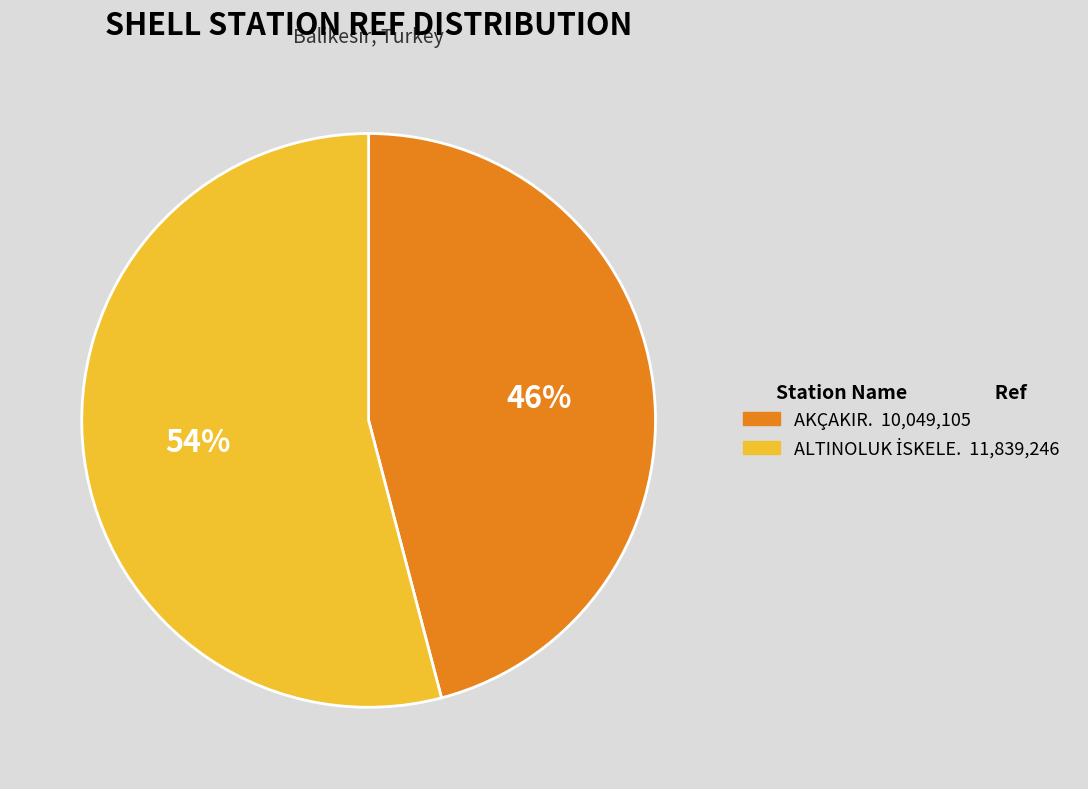

Is it true that AKÇAKIR. is 38% of the pie?

False